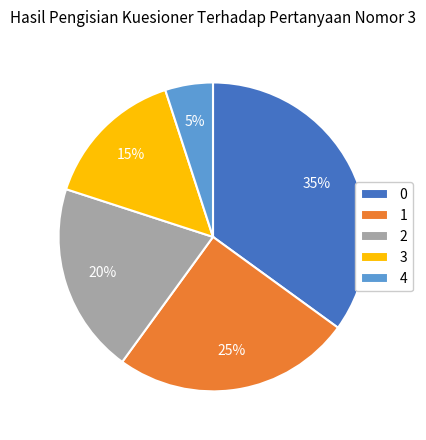

Is the sum of 1 and 2 greater than half?

No